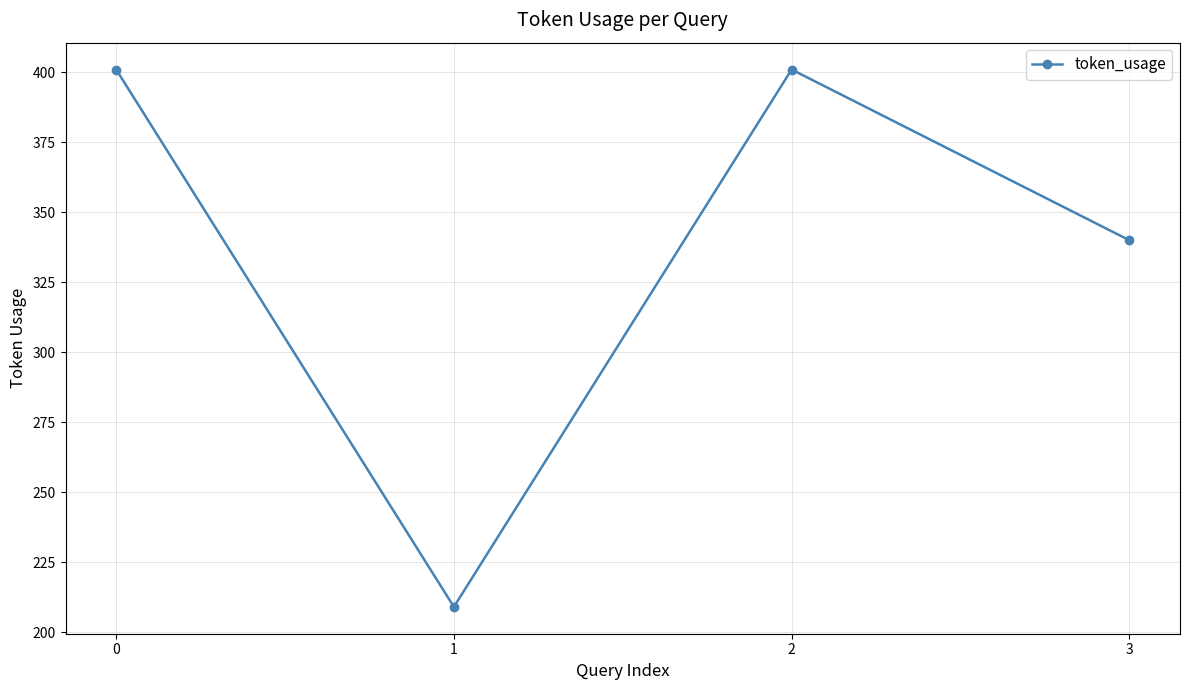

True or false: there are more than 2 points higher than both neighbors.

False